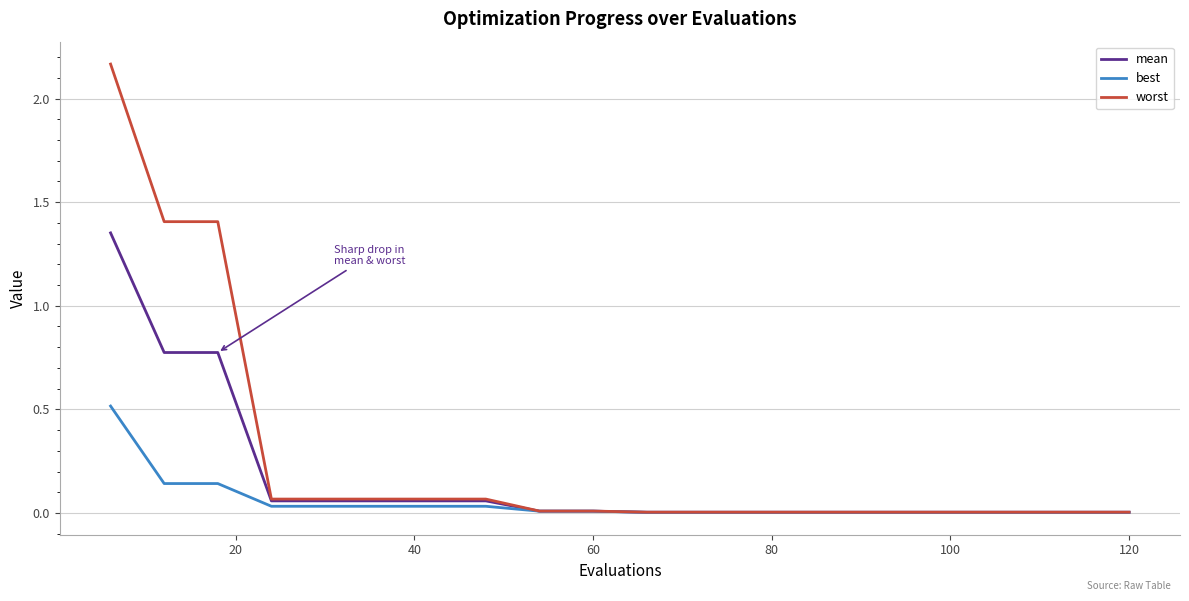

Which series has the widest spread of values?

worst